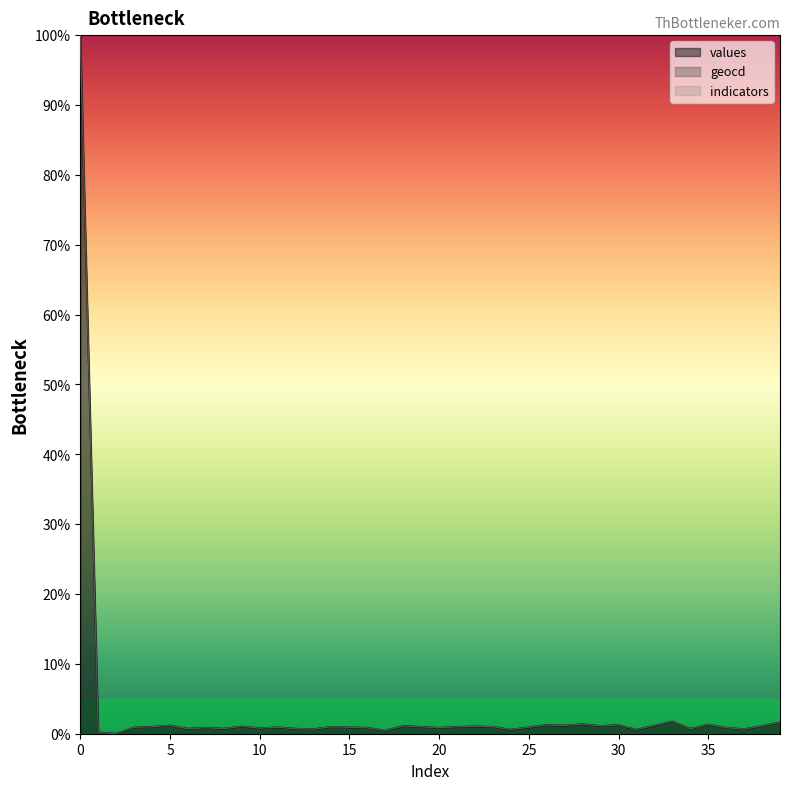

Between 15 and 10, which is larger?

15